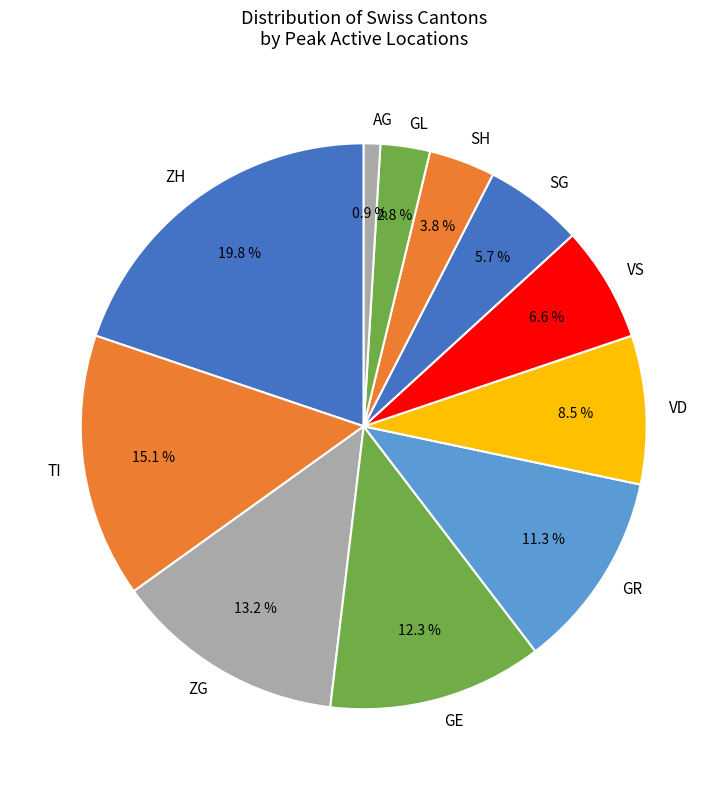

Is it true that ZG is 8% of the pie?

False